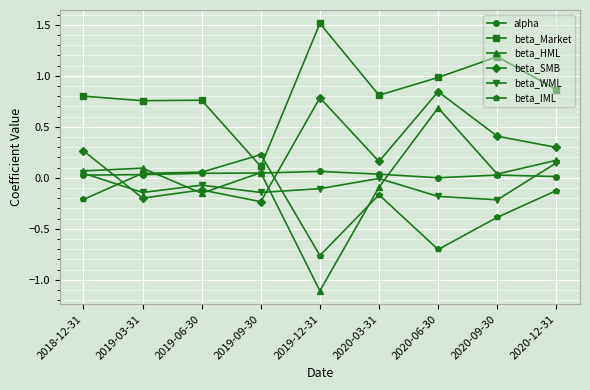

List the labels in order of beta_SMB value, largest first.

2020-06-30, 2019-12-31, 2020-09-30, 2020-12-31, 2018-12-31, 2020-03-31, 2019-06-30, 2019-03-31, 2019-09-30